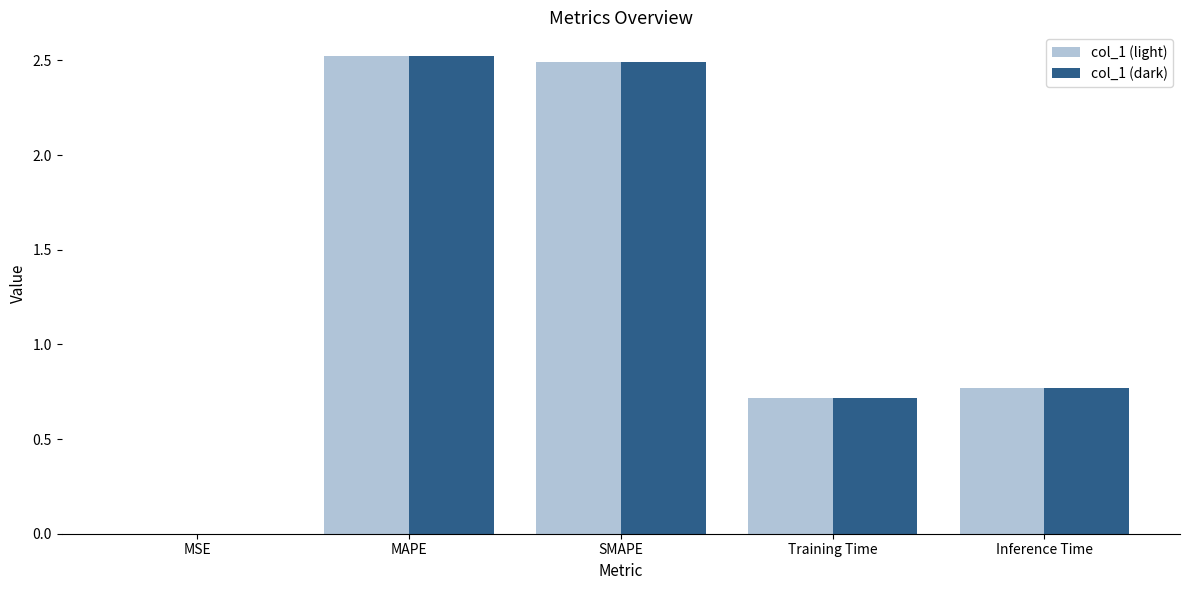

What is the sum of all col_1 (light) values?

6.5